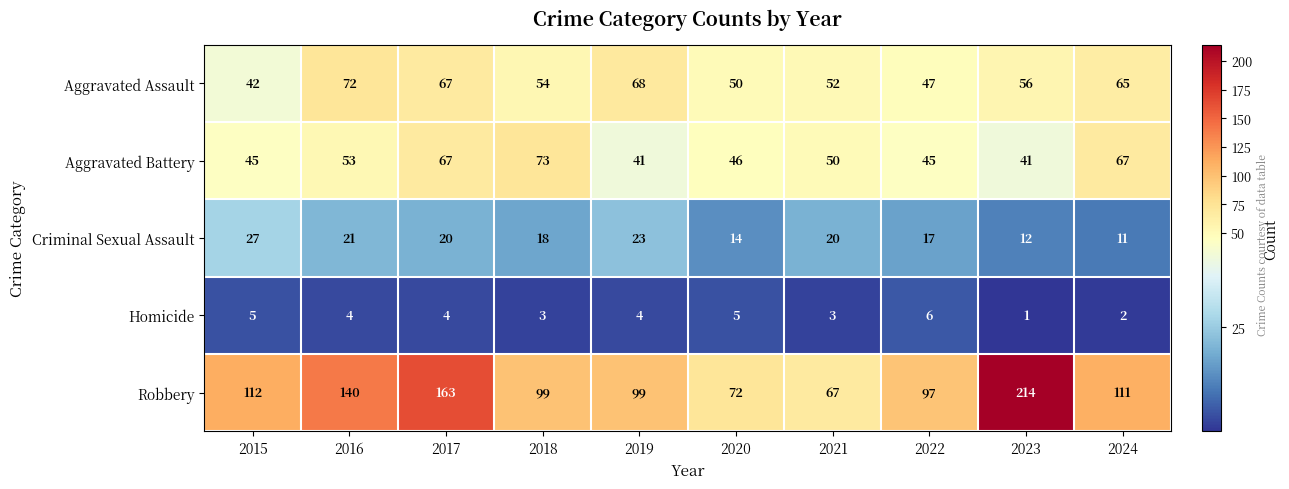

Rank the series by their maximum value, from highest to lowest.

Robbery, Aggravated Battery, Aggravated Assault, Criminal Sexual Assault, Homicide